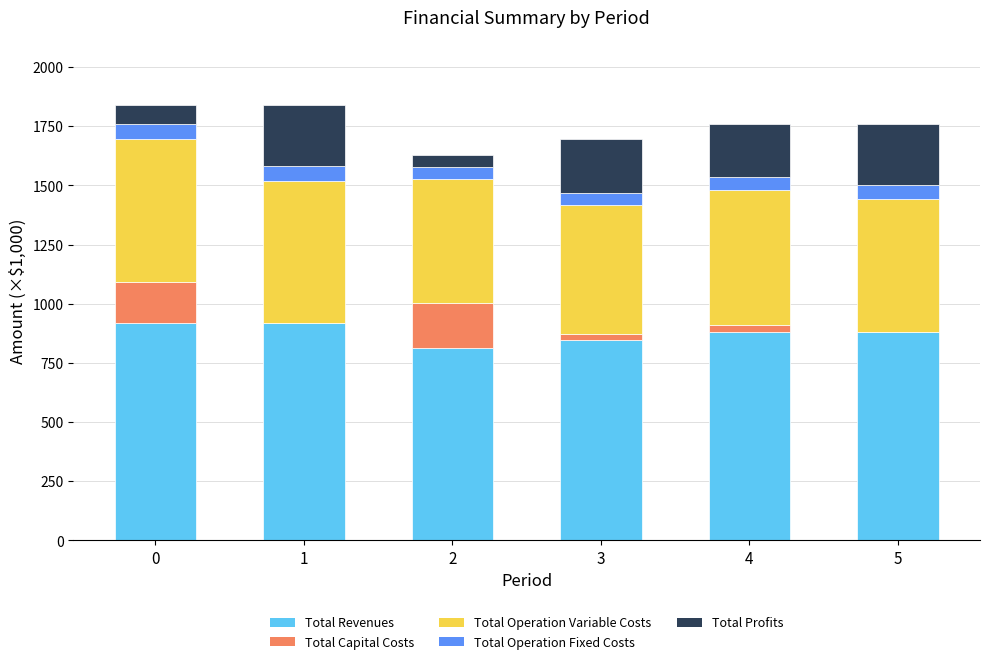

The value of Total Revenues at 0 is 919.2. True or false?

True